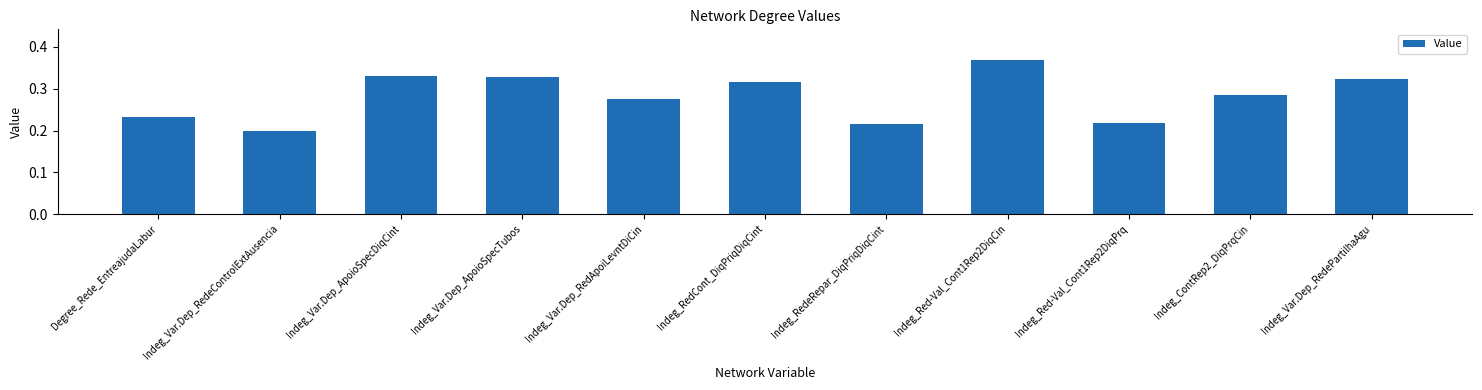

What position from the left is Indeg_Var.Dep_RedeControlExtAusencia?

2